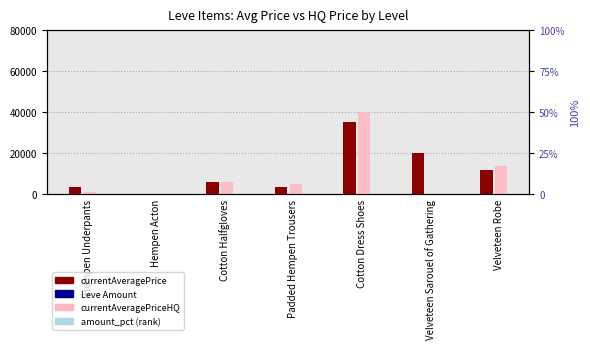

How many series are shown in this chart?

4